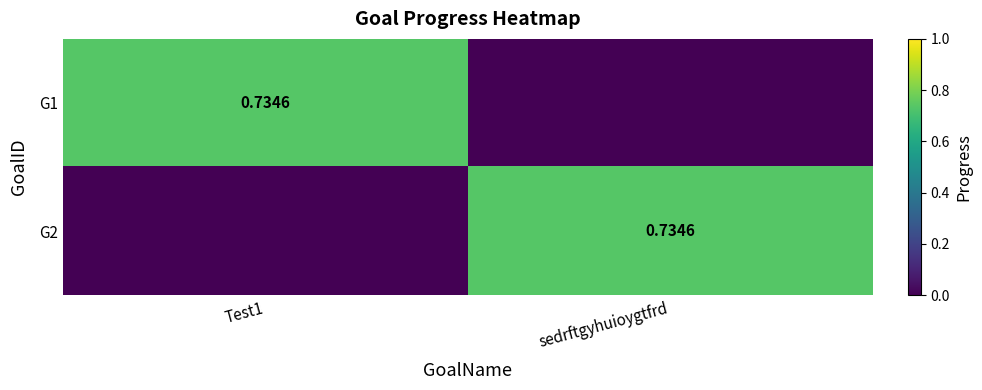

Which label corresponds to the largest value in the chart?

Test1